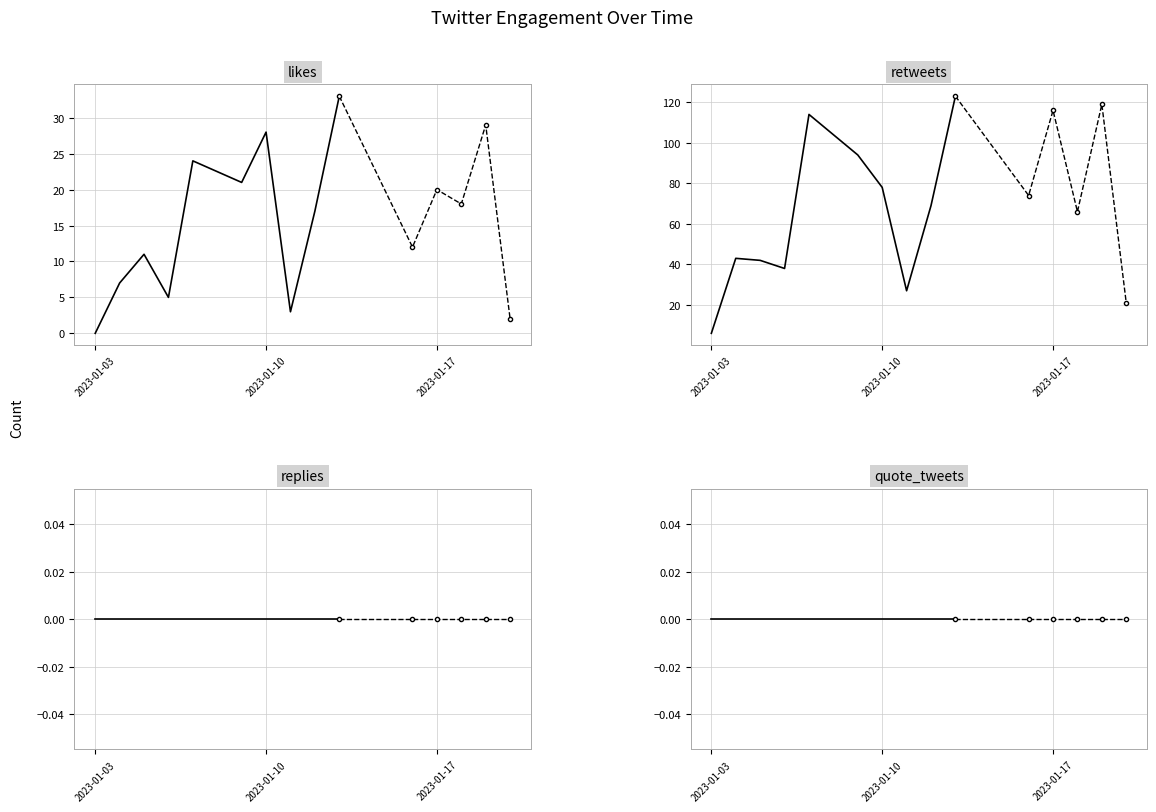

What are all the series names shown in the legend?

likes, retweets, replies, quote_tweets